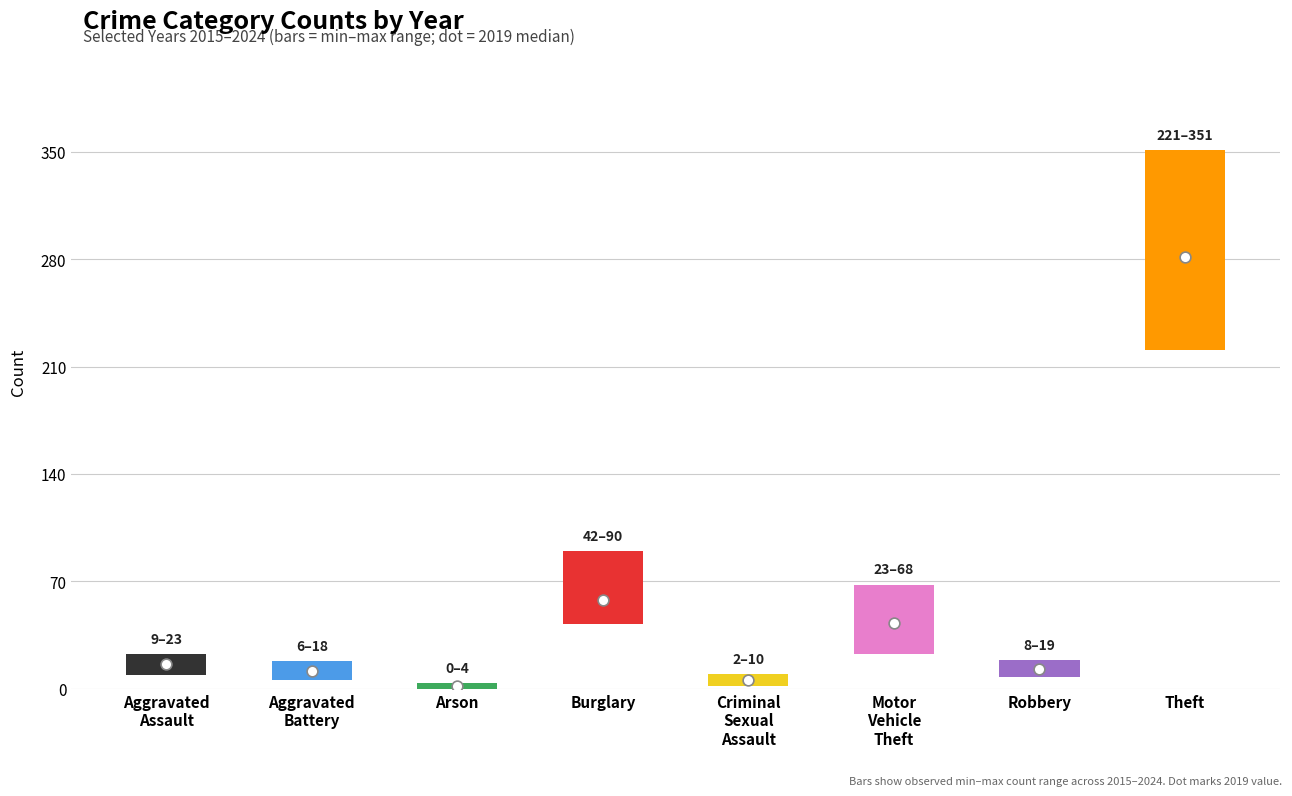

At which category is the sum across all series the highest?

Theft